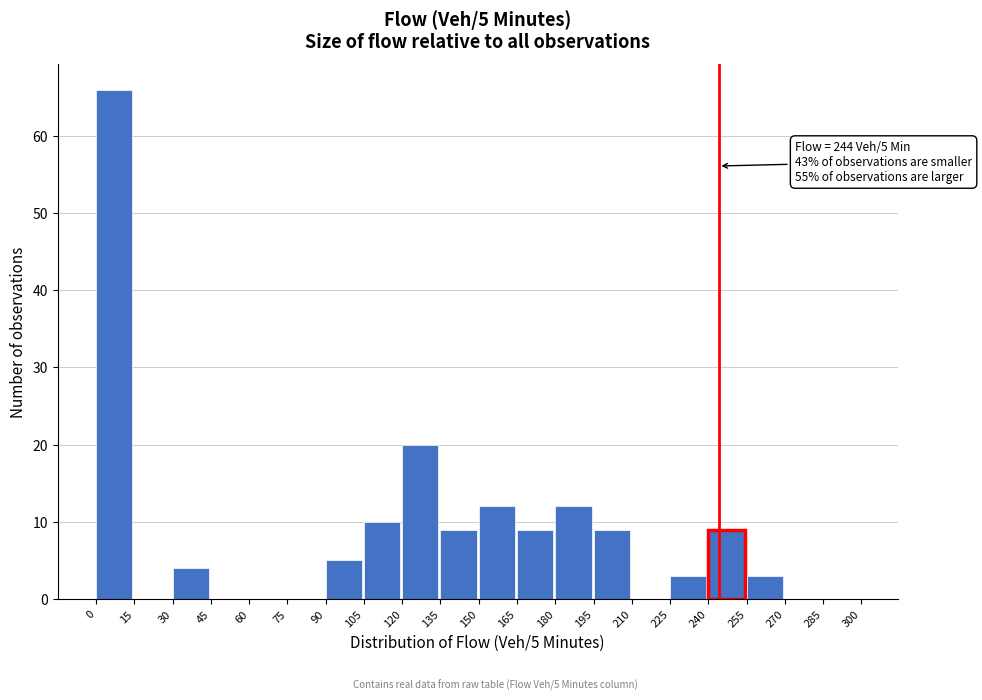

Which range on the x-axis has the tallest bar?

0 to 15